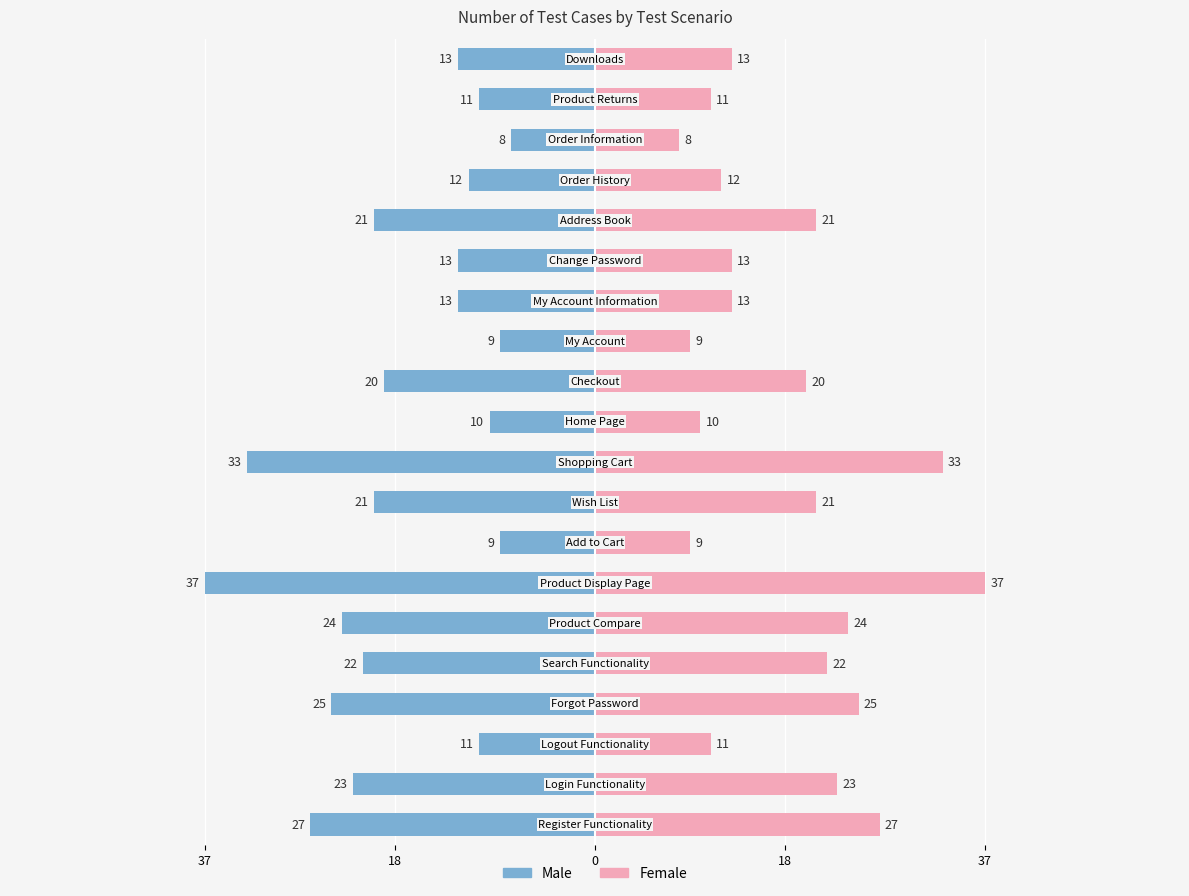

Which series has the largest total across all categories?

Female